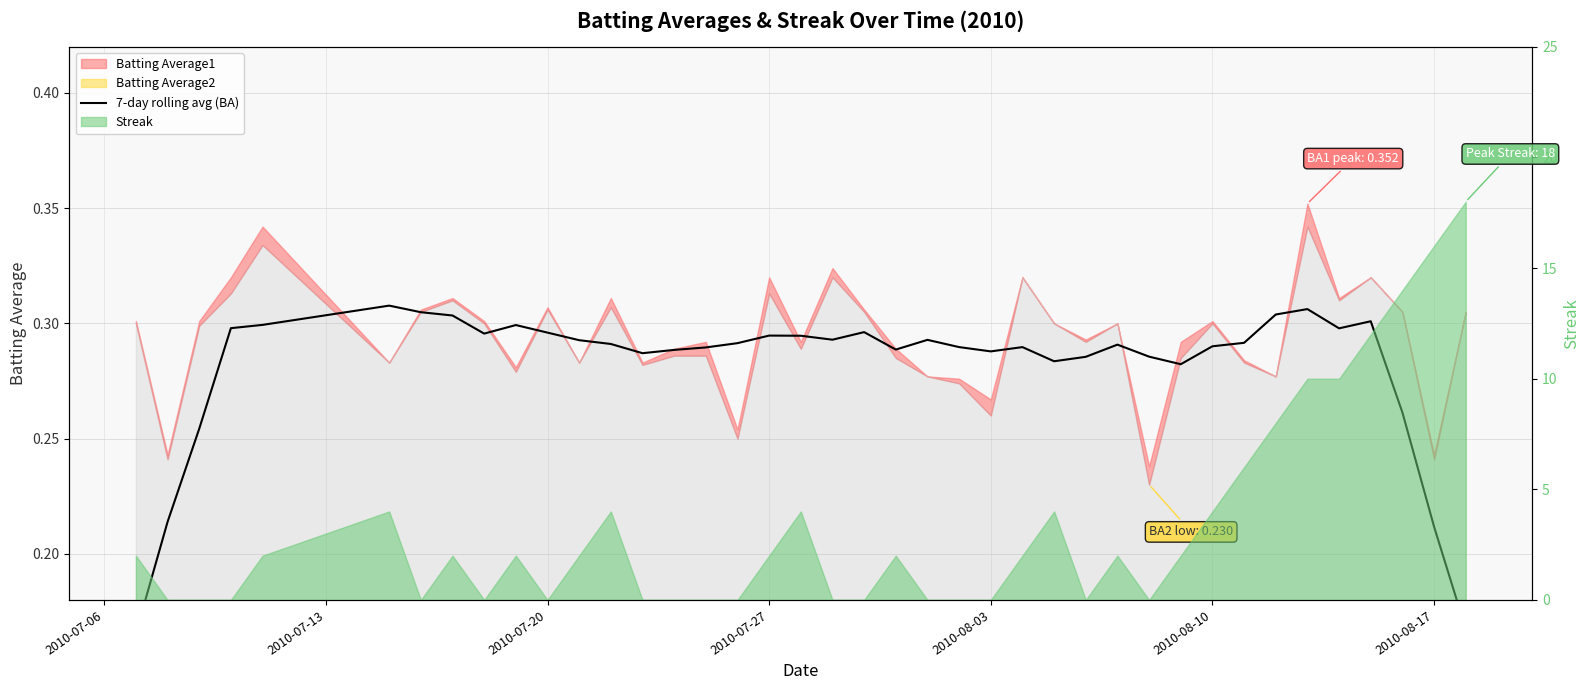

True or false: the data shows 0.1 at 2010-08-17.

False